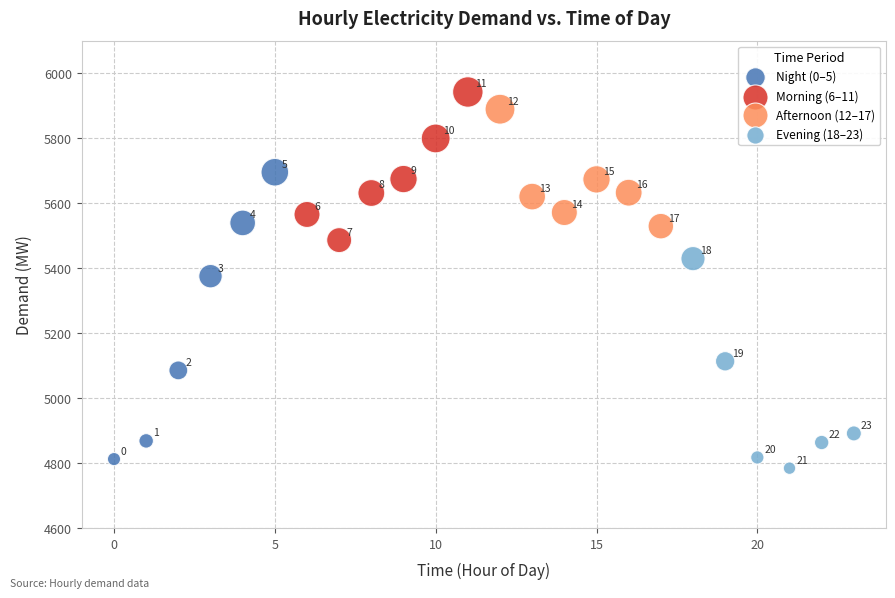

What are all the series names shown in the legend?

Night (0–5), Morning (6–11), Afternoon (12–17), Evening (18–23)